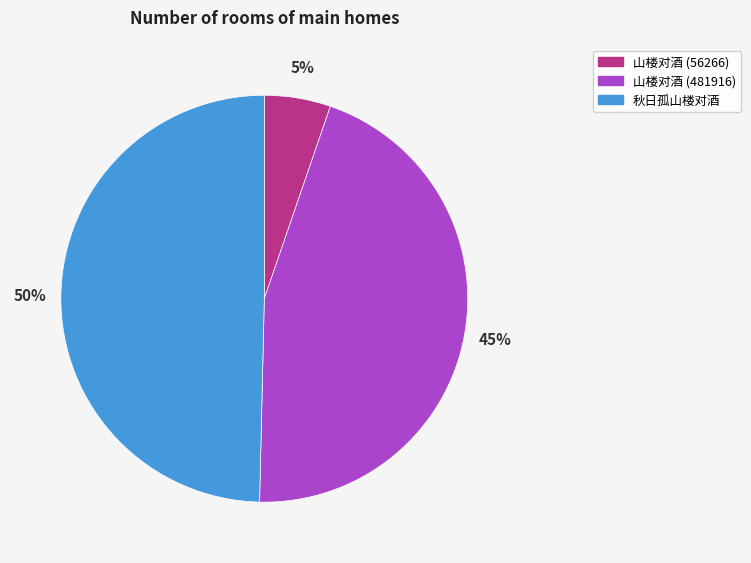

How many segments does this pie chart have?

3